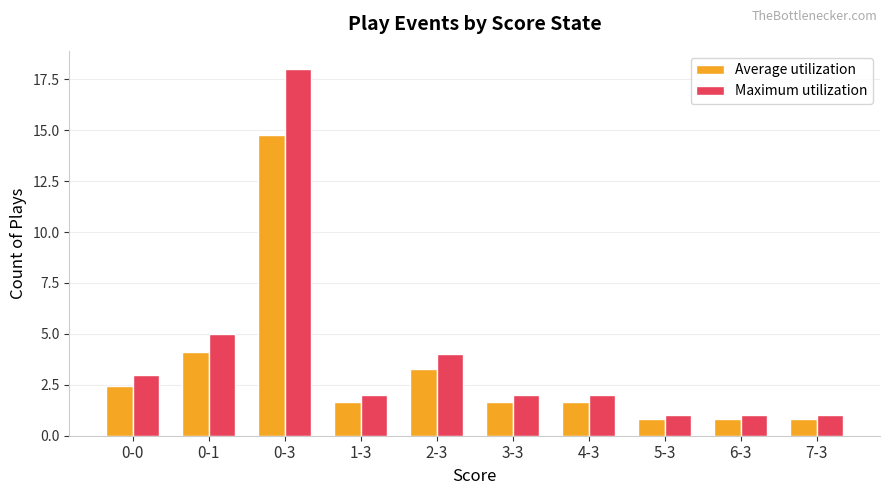

What is the value of the Maximum utilization bar at the 9th from the left?

1.0